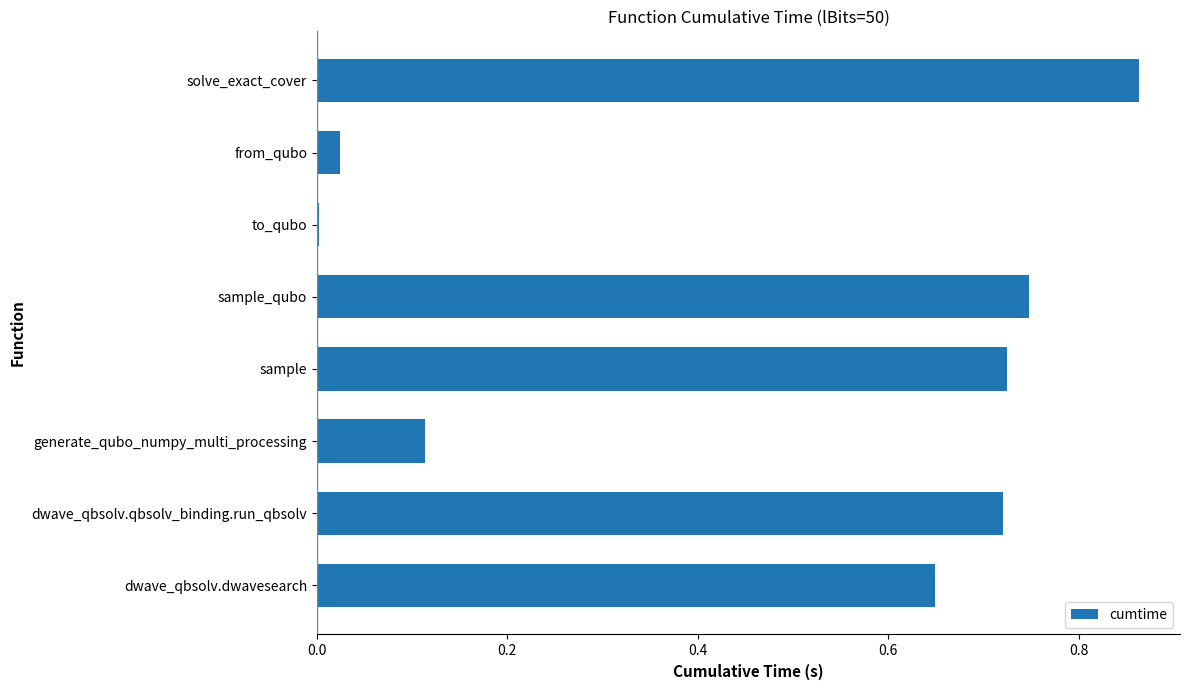

True or false: the data shows 0.0 at to_qubo.

True